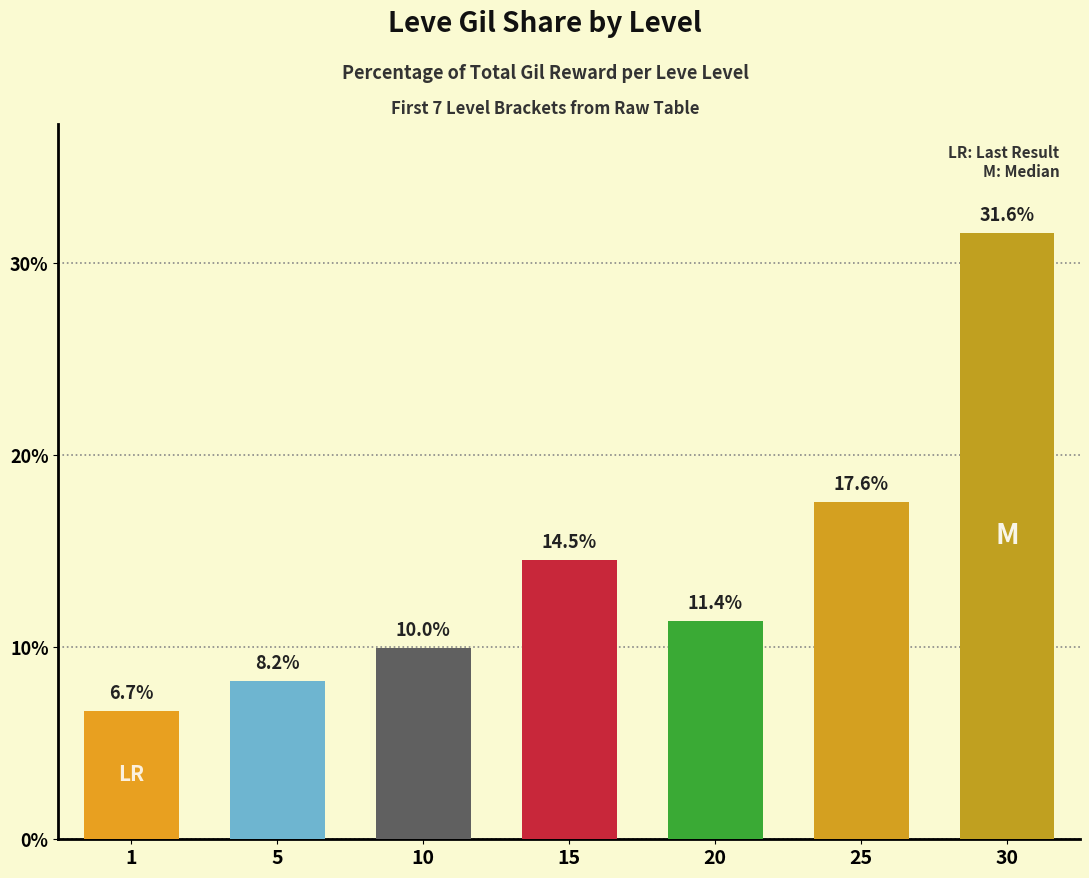

How many bars are there in total?

7